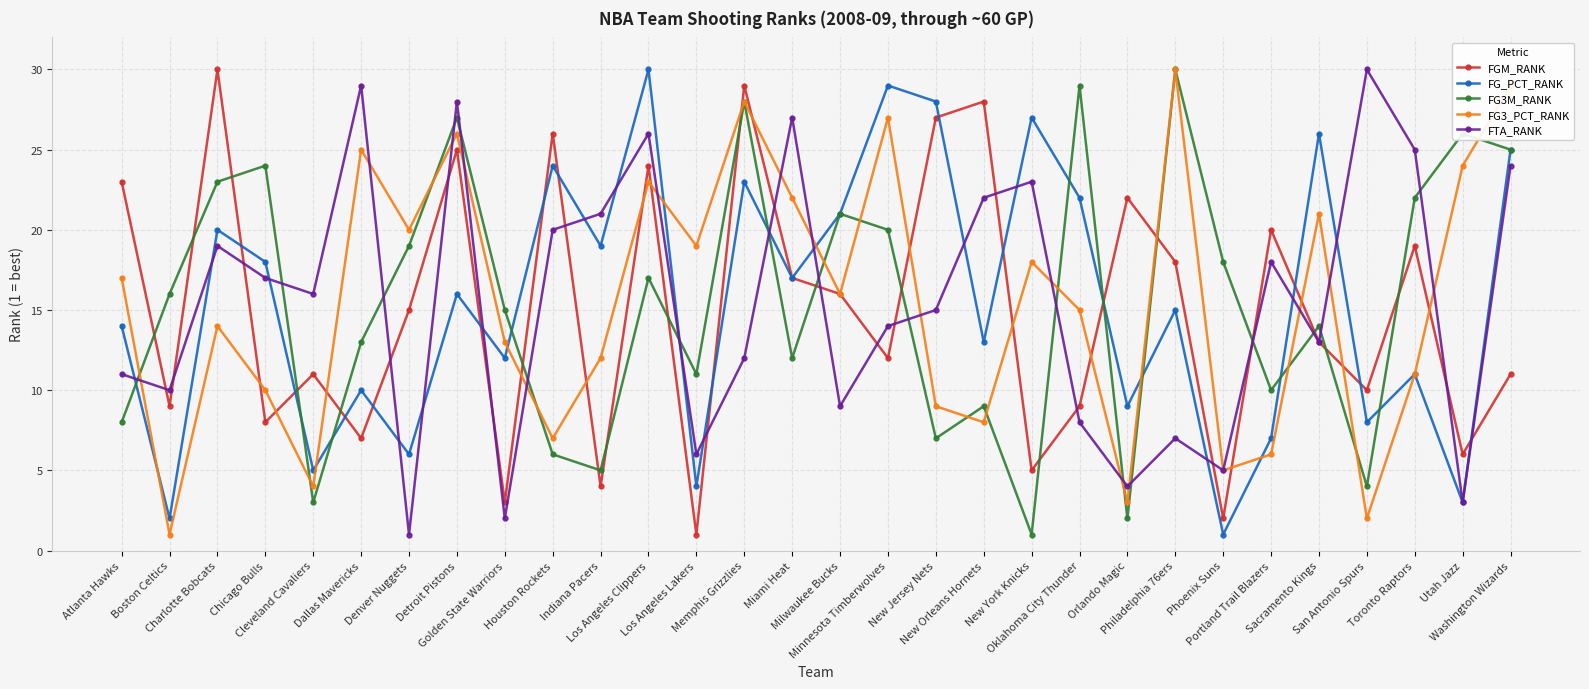

What is the maximum value for FG_PCT_RANK?

30